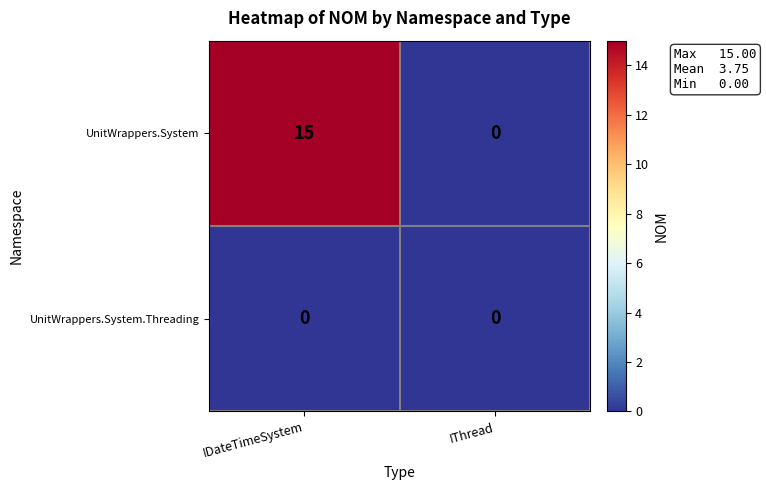

Rank the series by their average value, from highest to lowest.

UnitWrappers.System, UnitWrappers.System.Threading